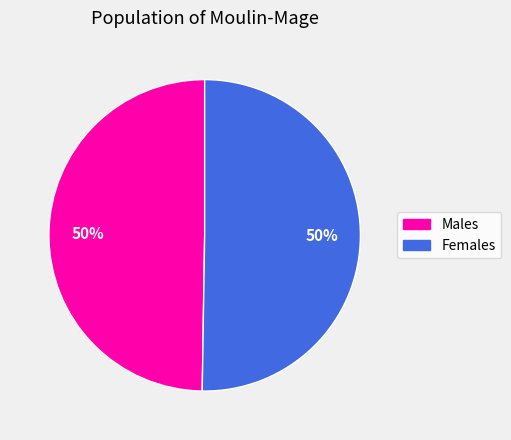

How many slices are in this pie chart?

2